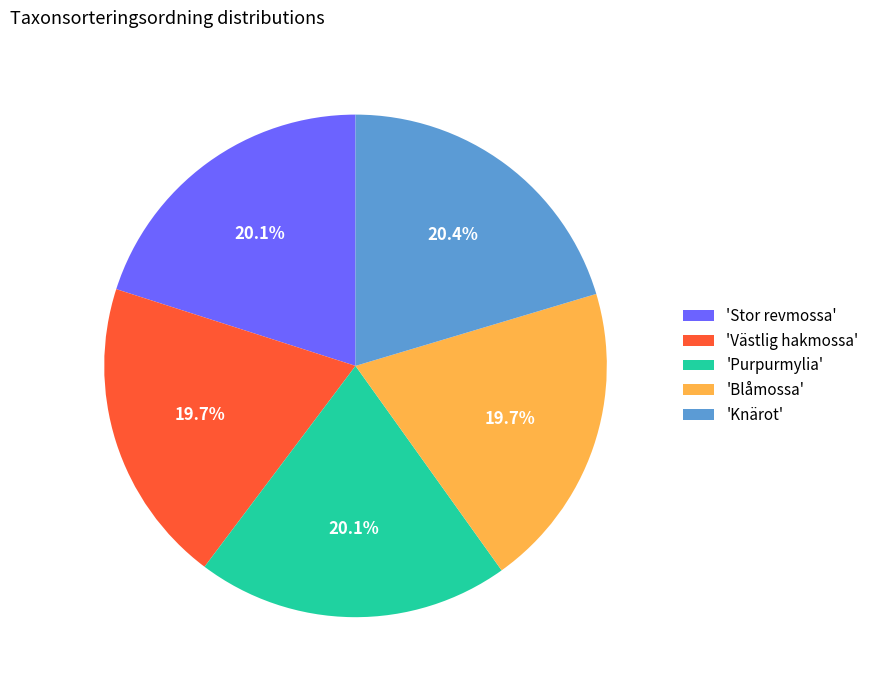

How much of the chart is everything except 'Stor revmossa'?

79.9%